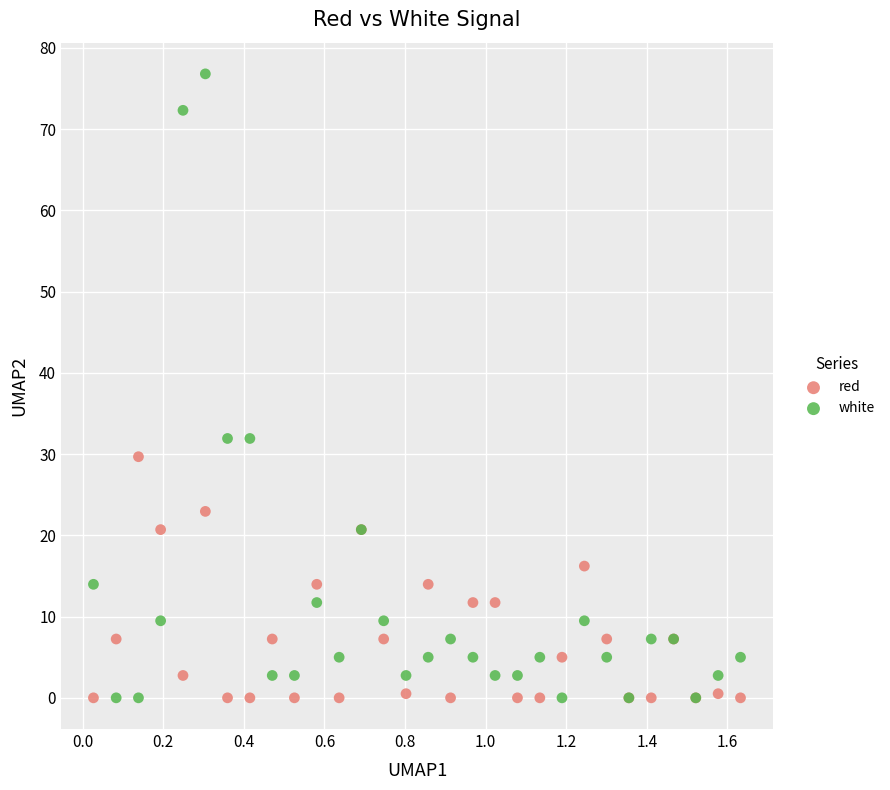

What is the X range (max minus min) for the scatter plot?

1.6